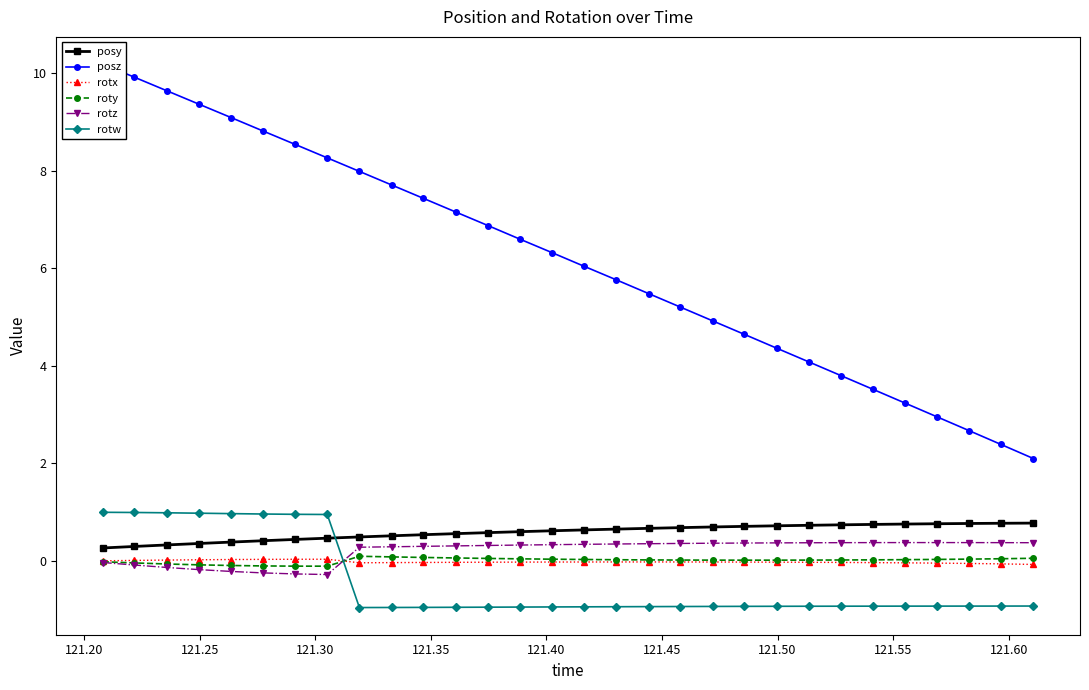

What is the value of the rotw point at the 14th from the left?

-0.9